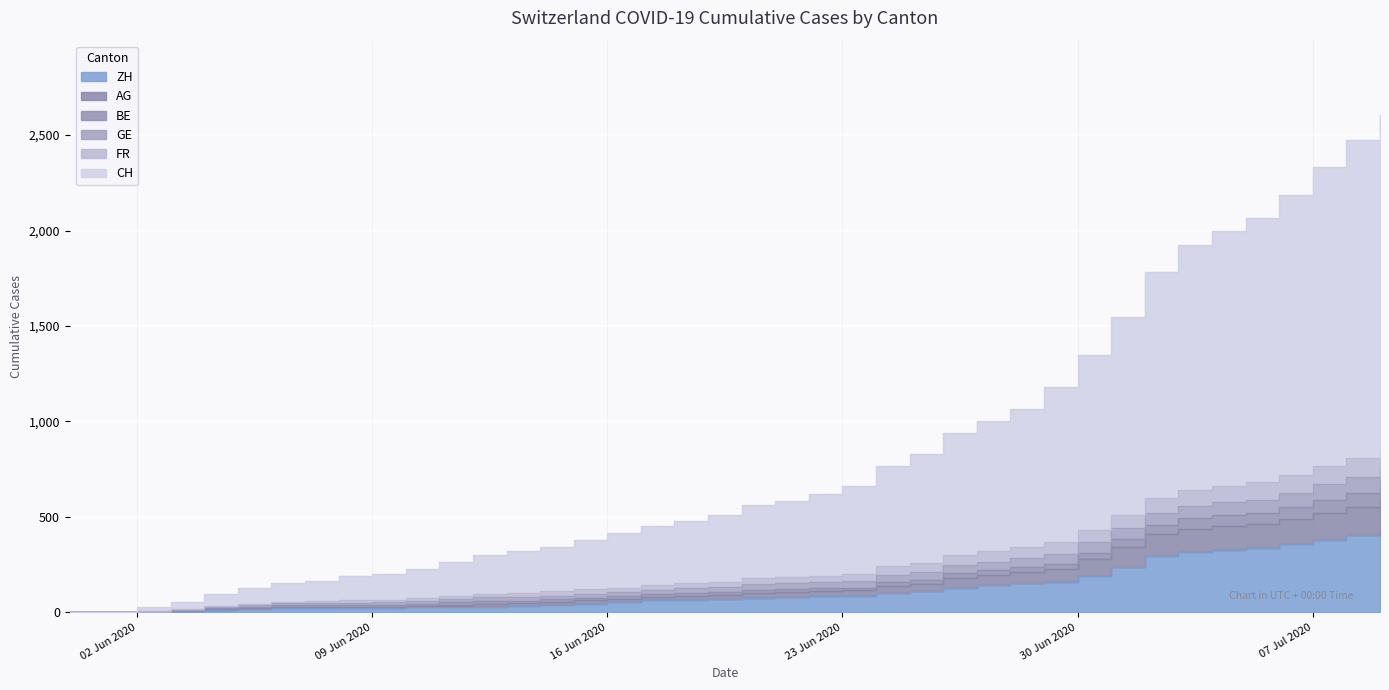

List the labels in order of CH value, largest first.

2020-07-09, 2020-07-08, 2020-07-07, 2020-07-06, 2020-07-05, 2020-07-04, 2020-07-03, 2020-07-02, 2020-07-01, 2020-06-30, 2020-06-29, 2020-06-28, 2020-06-27, 2020-06-26, 2020-06-25, 2020-06-24, 2020-06-23, 2020-06-22, 2020-06-21, 2020-06-20, 2020-06-19, 2020-06-18, 2020-06-17, 2020-06-16, 2020-06-15, 2020-06-14, 2020-06-13, 2020-06-12, 2020-06-11, 2020-06-10, 2020-06-09, 2020-06-08, 2020-06-07, 2020-06-06, 2020-06-05, 2020-06-04, 2020-06-03, 2020-06-02, 2020-06-01, 2020-05-31